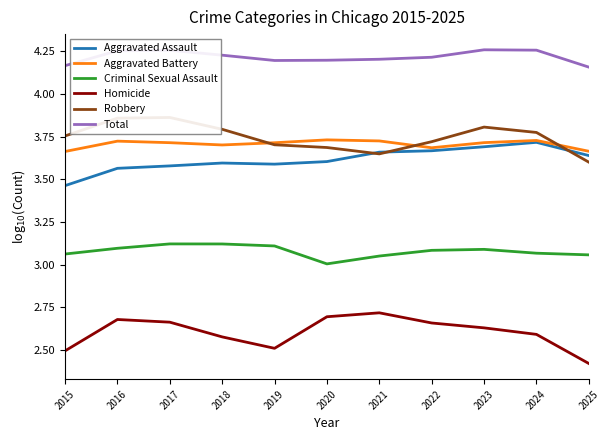

At 2023, list the series in order from smallest to largest.

Homicide, Criminal Sexual Assault, Aggravated Assault, Aggravated Battery, Robbery, Total